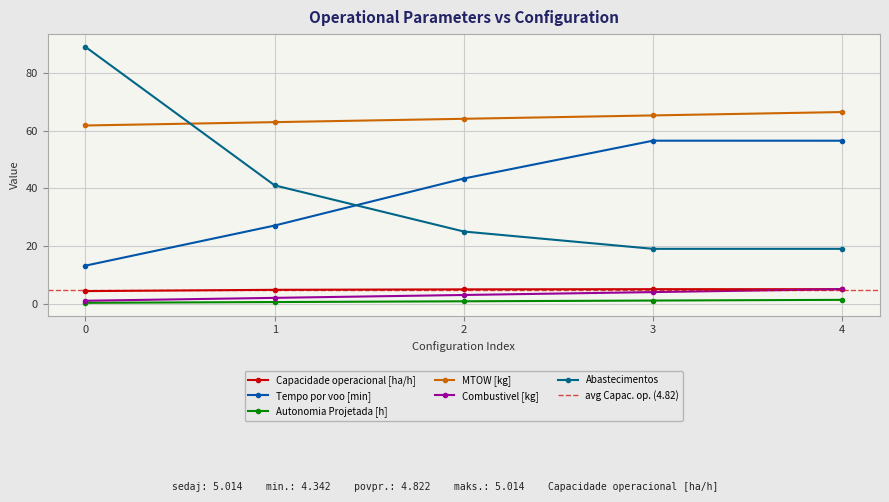

Reading right to left, list all the values displayed in this chart.

Capacidade operacional [ha/h]: 5.0	5.0	4.9	4.8	4.3
Tempo por voo [min]: 56.5	56.5	43.4	27.1	13.2
Autonomia Projetada [h]: 1.3	1.1	0.8	0.6	0.3
MTOW [kg]: 66.4	65.2	64.1	62.9	61.8
Combustivel [kg]: 5.0	4.0	3.0	2.0	1.0
Abastecimentos: 19.0	19.0	25.0	41.0	89.0